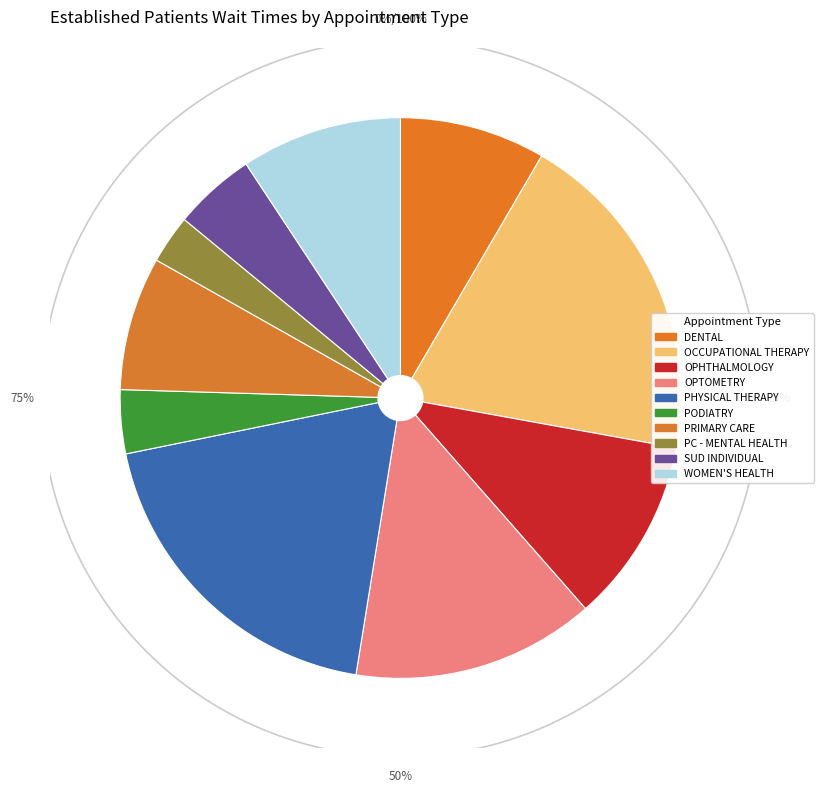

The WOMEN'S HEALTH slice represents 22% of the pie. True or false?

False